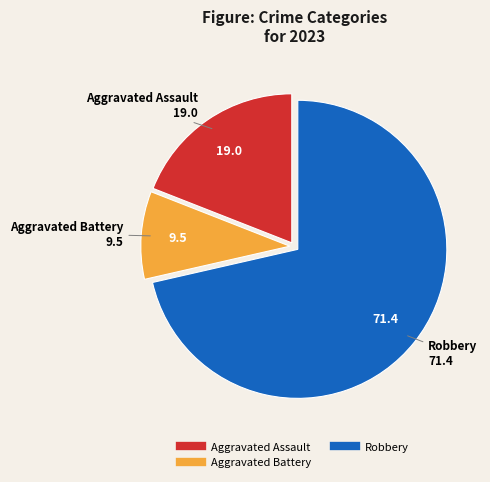

Does any single category account for the majority?

Yes